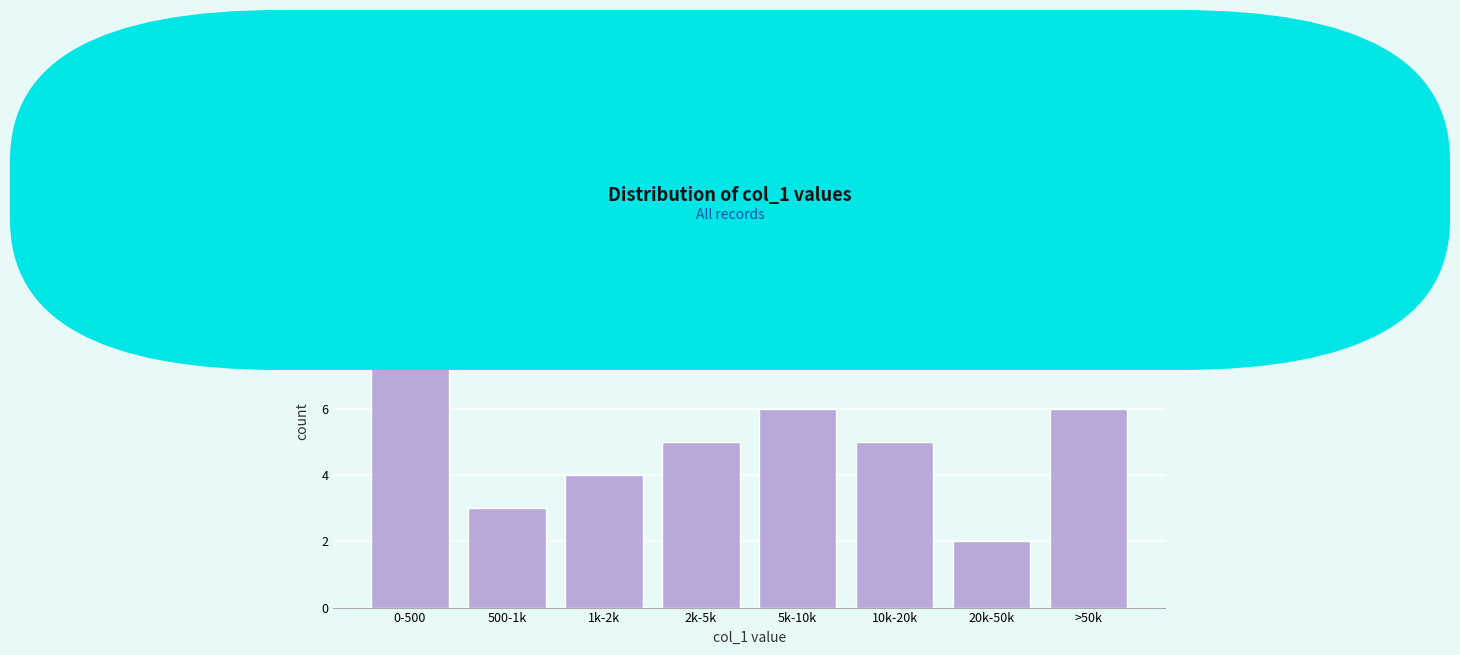

Reading right to left, what are all the values shown in this chart?

>50k=6	20k-50k=2	10k-20k=5	5k-10k=6	2k-5k=5	1k-2k=4	500-1k=3	0-500=9